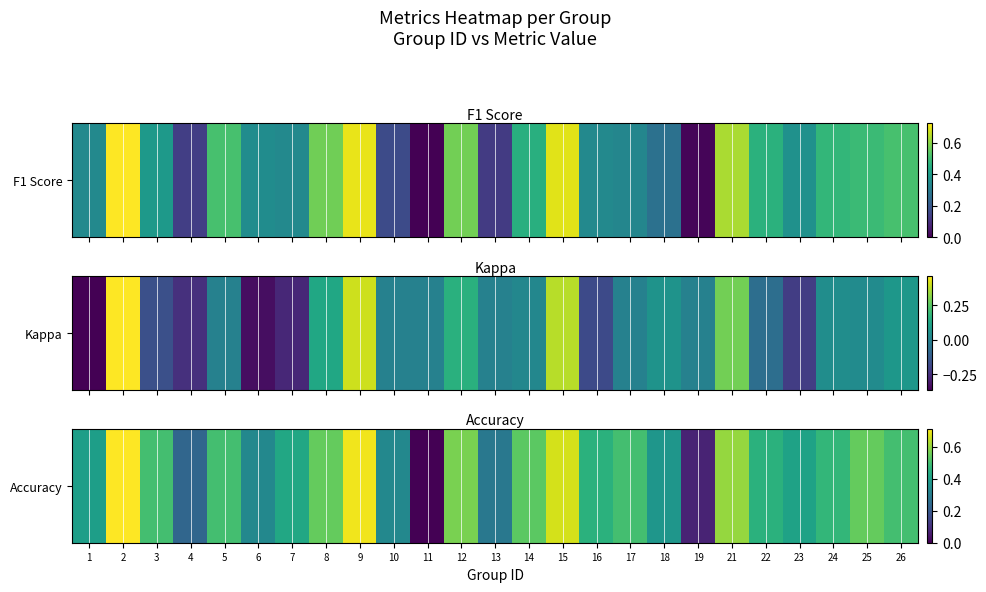

The value at 16 is 0.1. True or false?

False